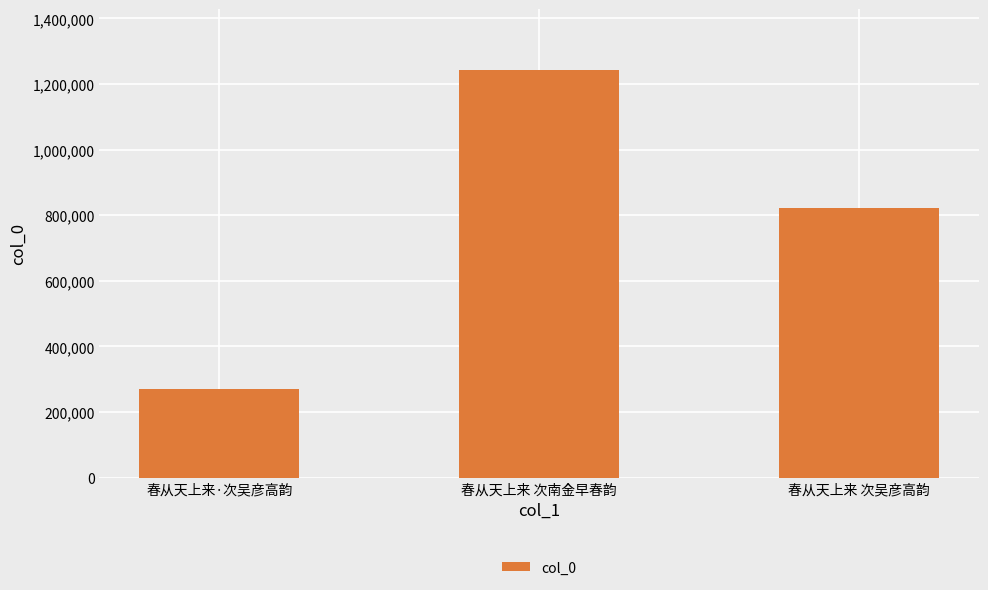

What is the value of the 1st bar from the left?

269249